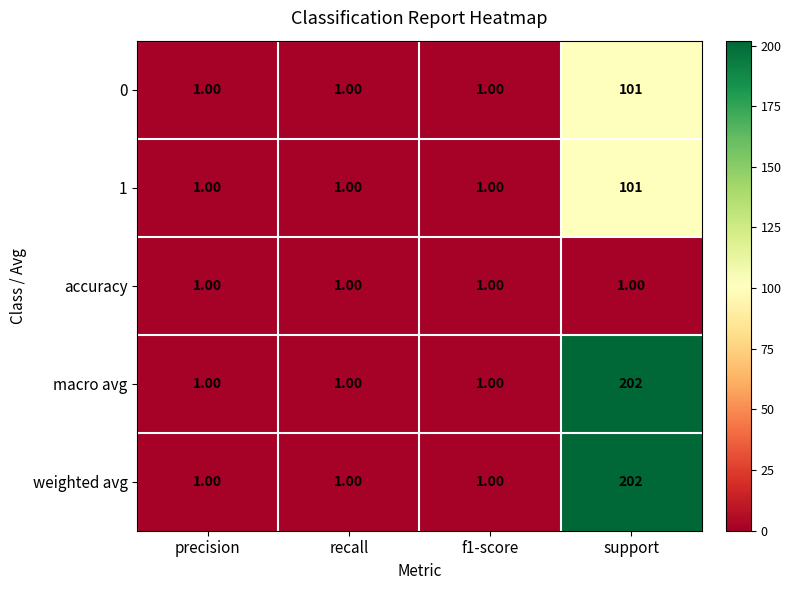

At which category is the sum across all series the highest?

support